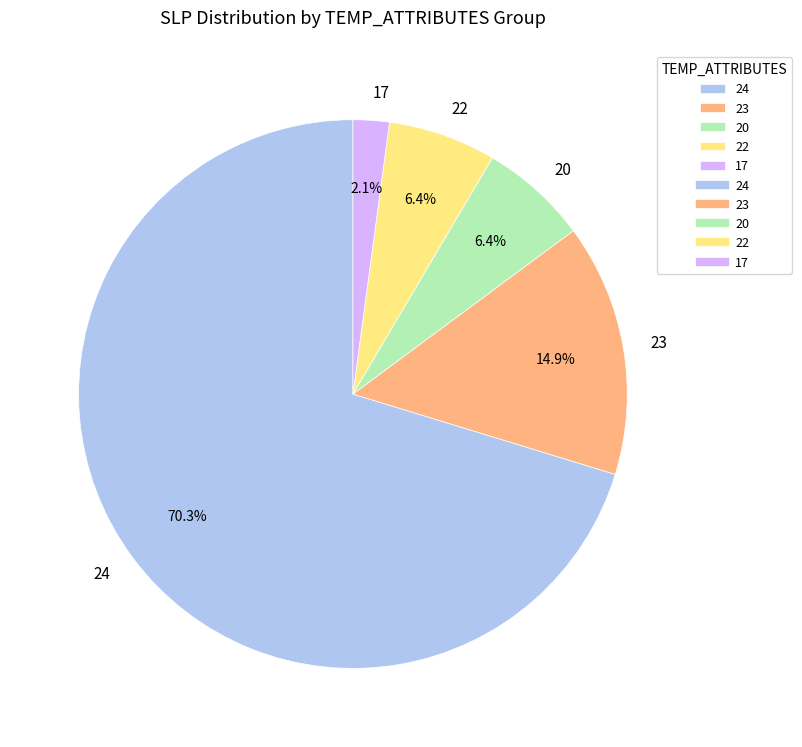

Between 17 and 22, which is larger?

22